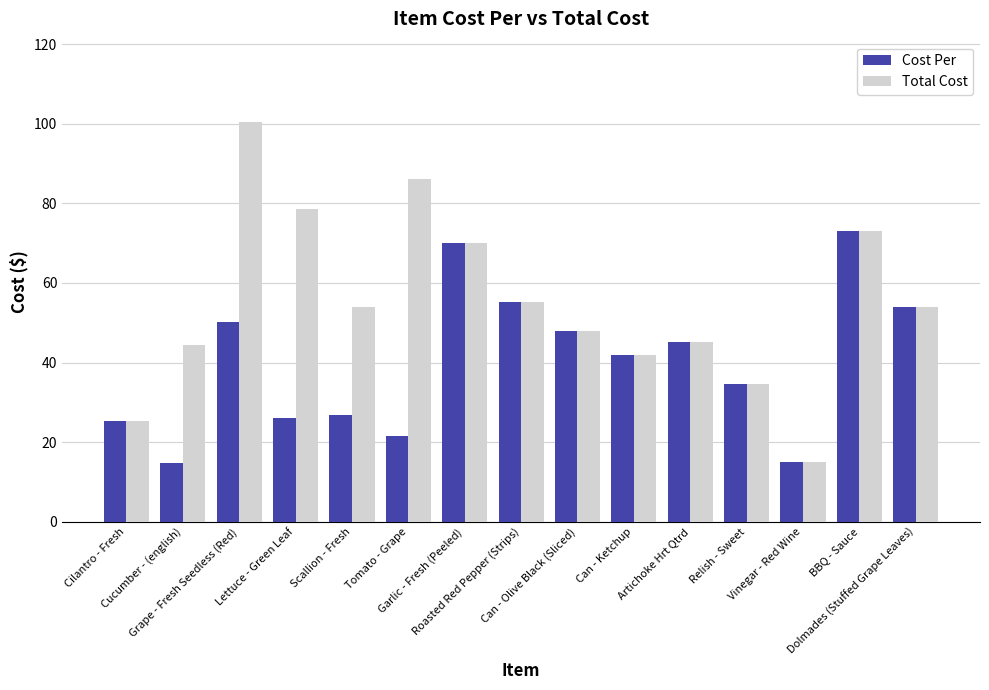

Which series has the widest spread of values?

Total Cost